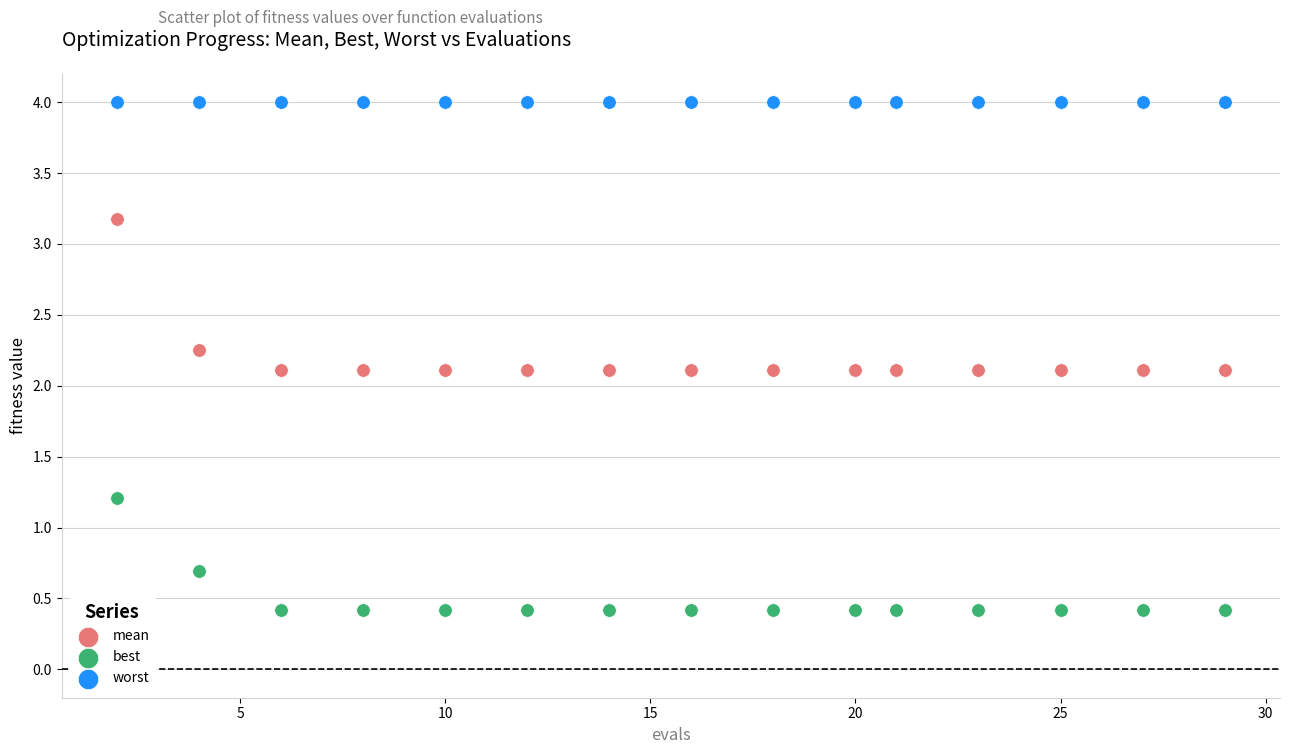

Which series reaches the maximum Y coordinate?

worst